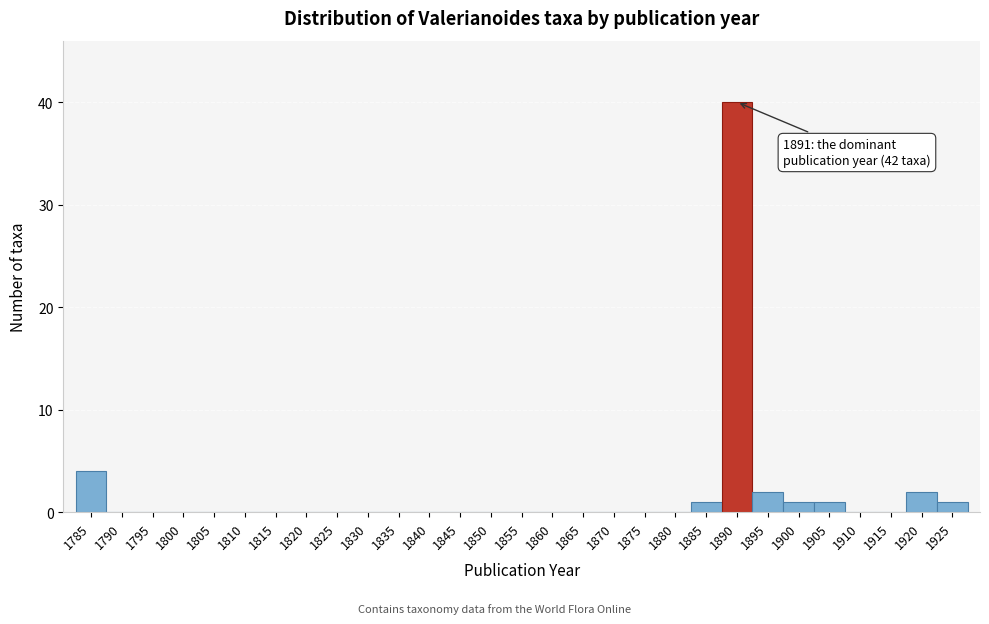

Reading left to right, list all the values displayed in this chart.

1785=4	1790=0	1795=0	1800=0	1805=0	1810=0	1815=0	1820=0	1825=0	1830=0	1835=0	1840=0	1845=0	1850=0	1855=0	1860=0	1865=0	1870=0	1875=0	1880=0	1885=1	1890=40	1895=2	1900=1	1905=1	1910=0	1915=0	1920=2	1925=1